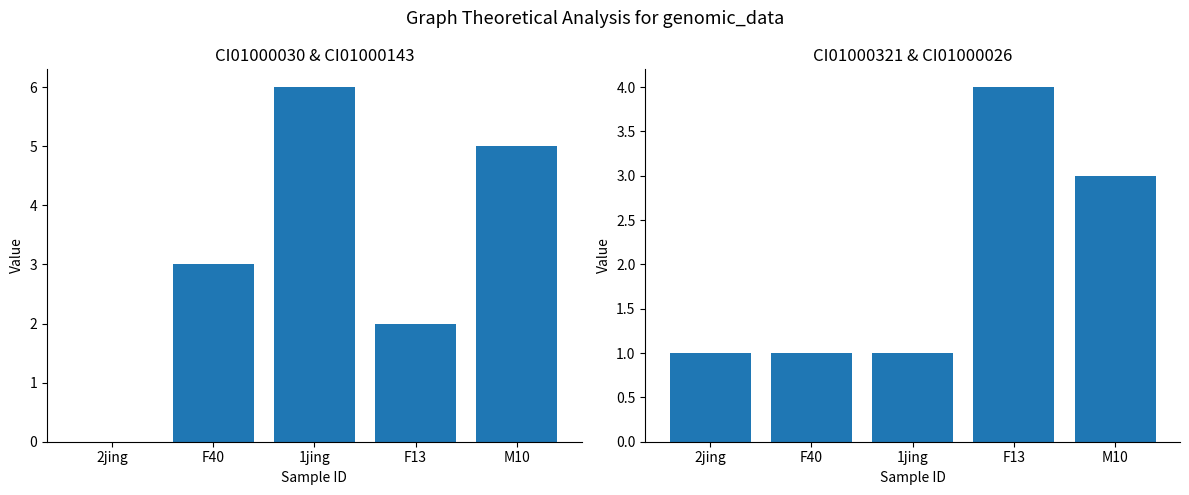

At which category is the sum across all series the highest?

M10